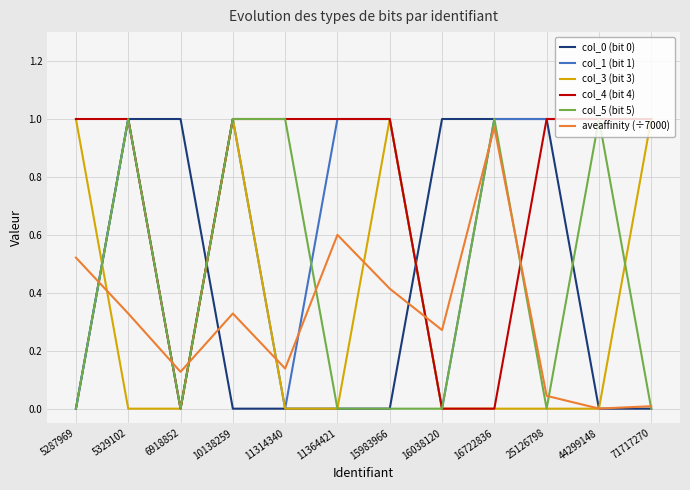

Is the value of col_0 (bit 0) at 5329102 greater than the value of aveaffinity (÷7000) at 16722836?

Yes